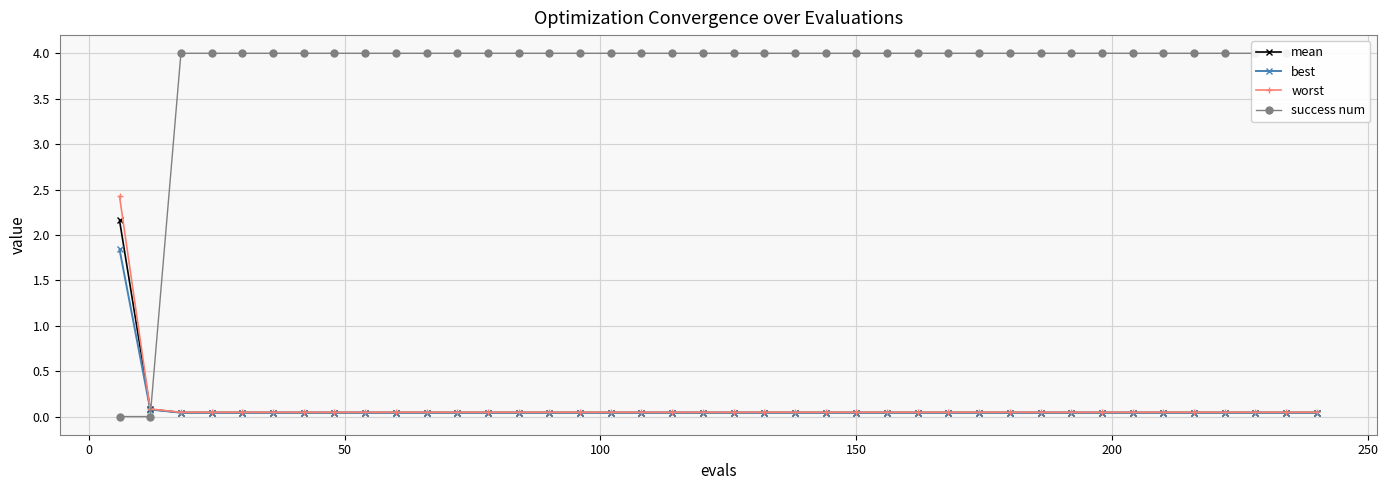

Which series has the largest total across all categories?

success num